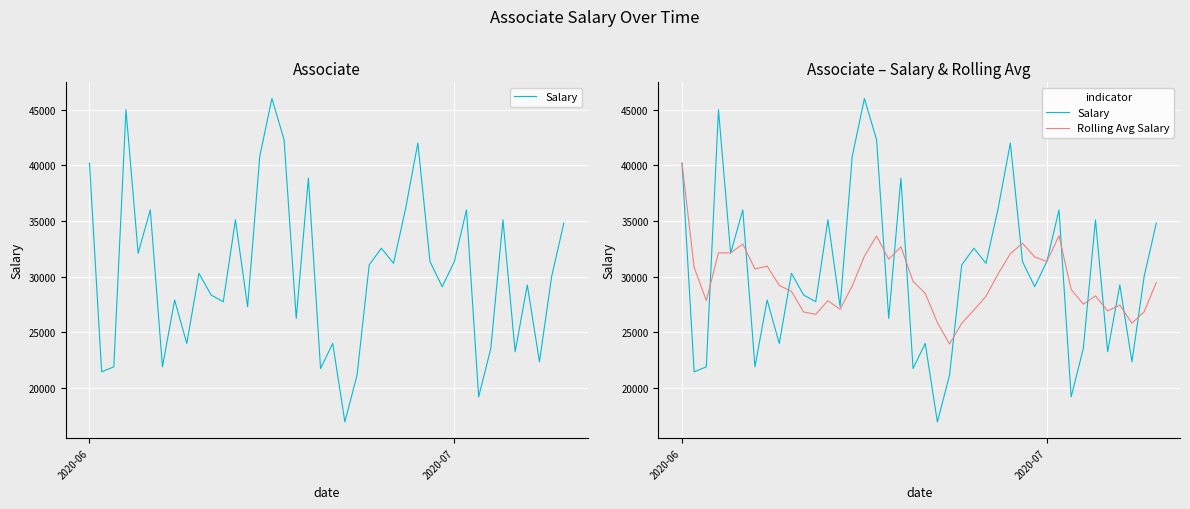

At which category is the sum across all series the highest?

2020-06